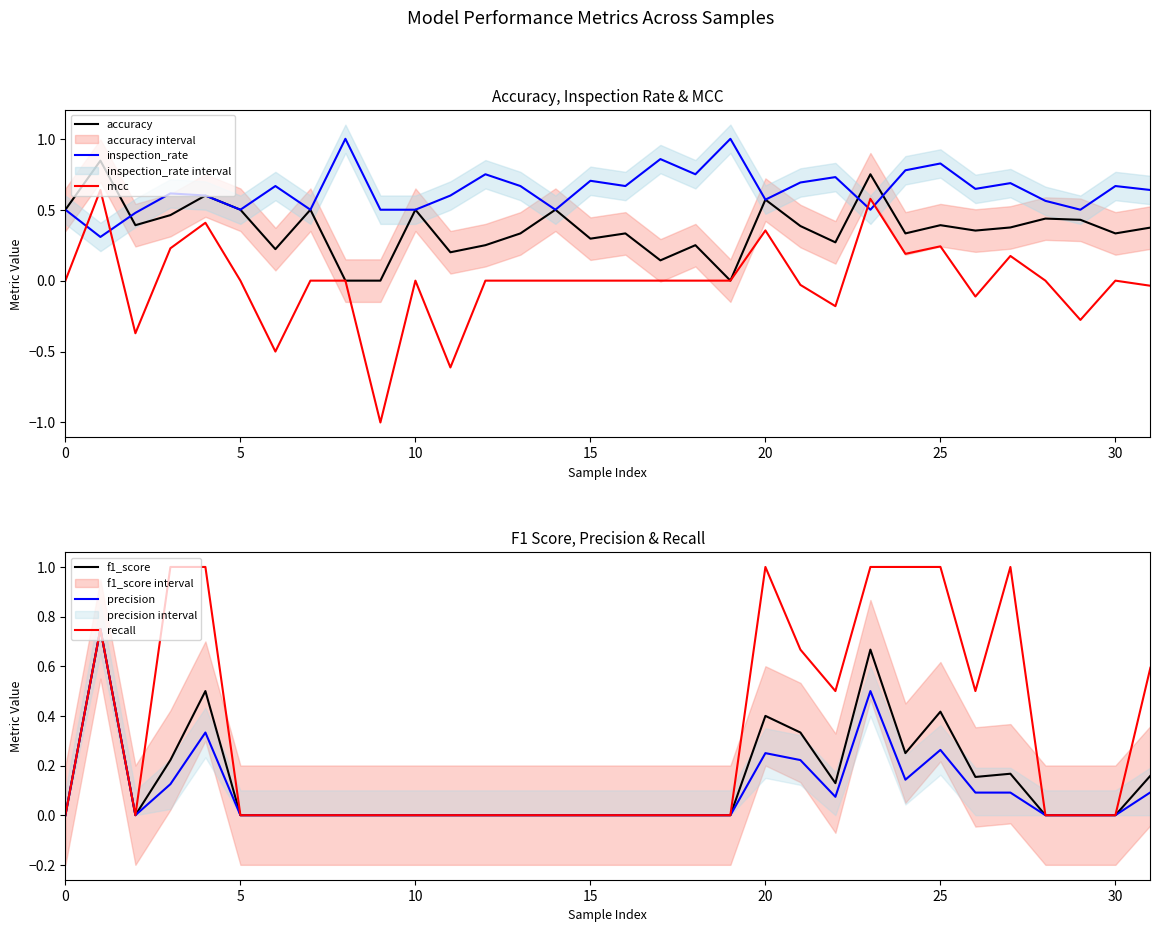

Is the value of inspection_rate at 12 greater than the value of accuracy at 35?

Yes